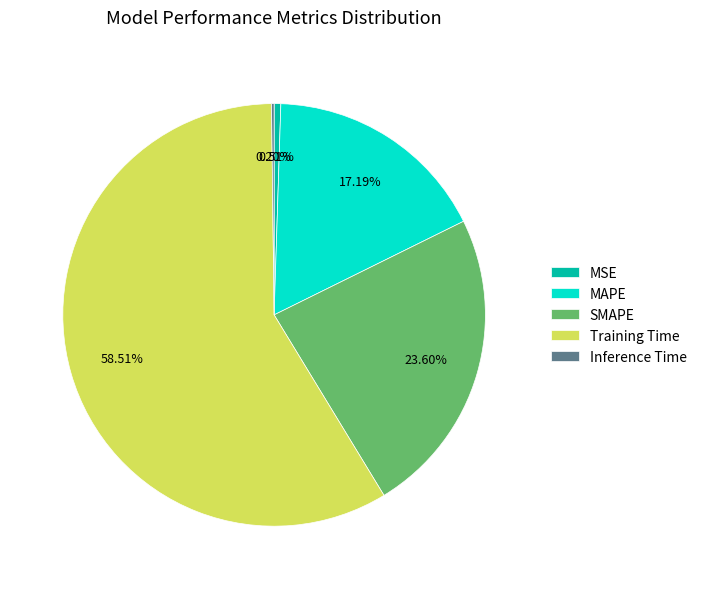

To the nearest percent, what percentage of the pie is Training Time?

59%